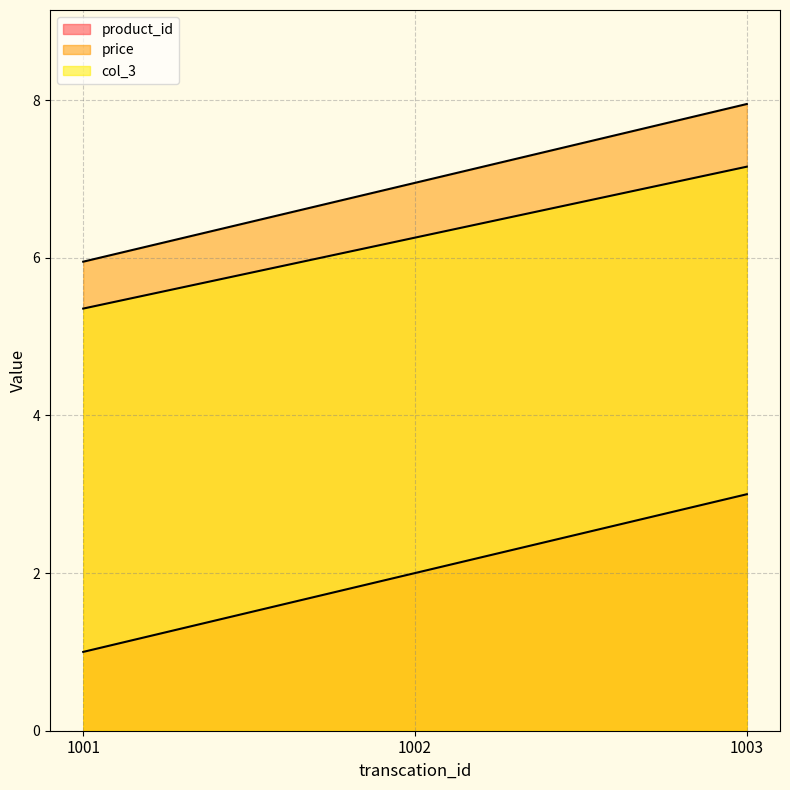

Count the number of categories in the chart.

3